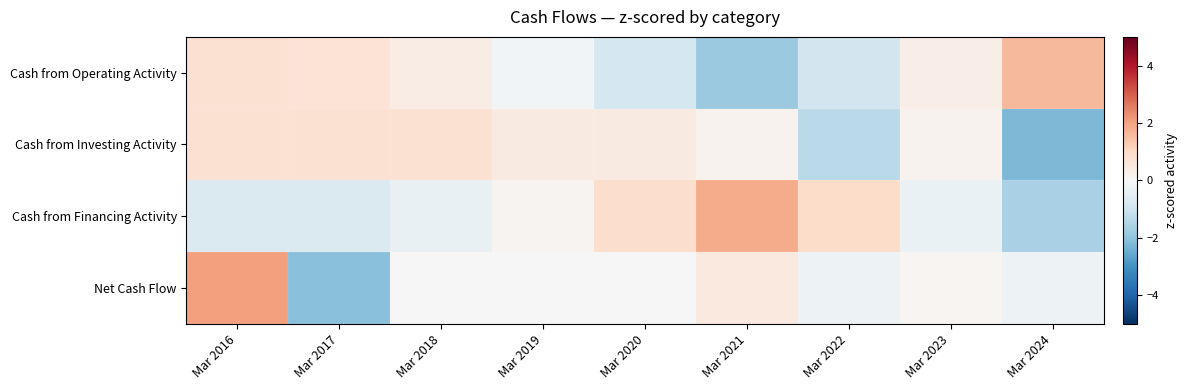

Reading left to right, extract all data points from this chart.

Cash from Operating Activity: Mar 2016=0.8	Mar 2017=0.7	Mar 2018=0.4	Mar 2019=-0.1	Mar 2020=-0.9	Mar 2021=-1.8	Mar 2022=-0.9	Mar 2023=0.3	Mar 2024=1.6
Cash from Investing Activity: Mar 2016=0.8	Mar 2017=0.8	Mar 2018=0.8	Mar 2019=0.5	Mar 2020=0.5	Mar 2021=0.2	Mar 2022=-1.3	Mar 2023=0.2	Mar 2024=-2.2
Cash from Financing Activity: Mar 2016=-0.7	Mar 2017=-0.7	Mar 2018=-0.4	Mar 2019=0.1	Mar 2020=0.9	Mar 2021=1.8	Mar 2022=0.9	Mar 2023=-0.3	Mar 2024=-1.6
Net Cash Flow: Mar 2016=2.1	Mar 2017=-2.1	Mar 2018=-0.0	Mar 2019=-0.0	Mar 2020=-0.0	Mar 2021=0.5	Mar 2022=-0.3	Mar 2023=0.1	Mar 2024=-0.3